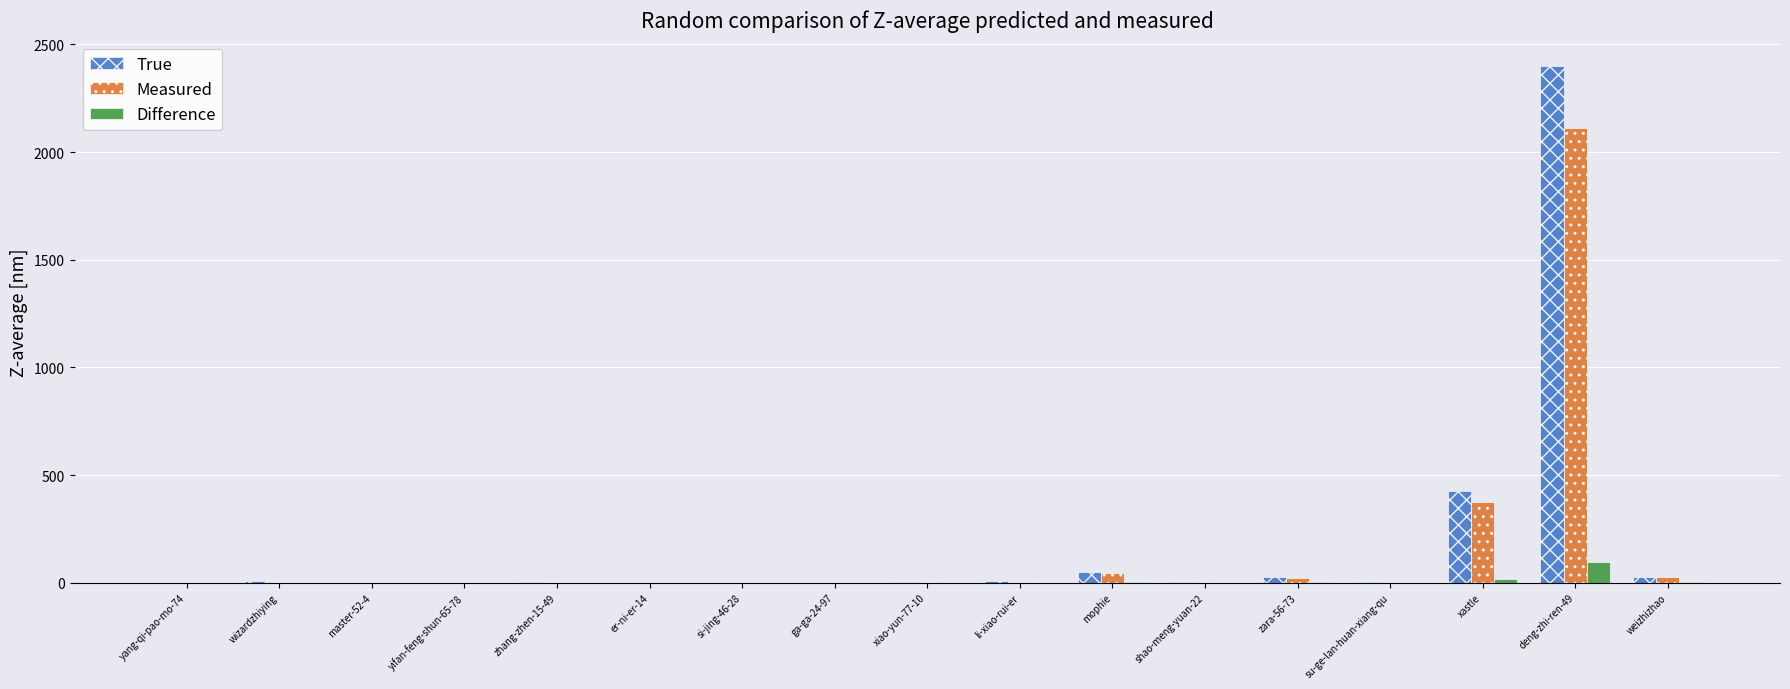

What is the average value of the True series?

173.7